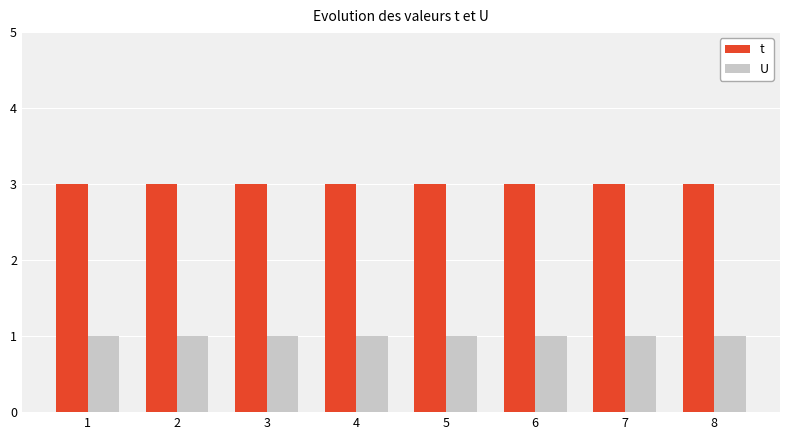

What is the approximate value of t at 1?

3